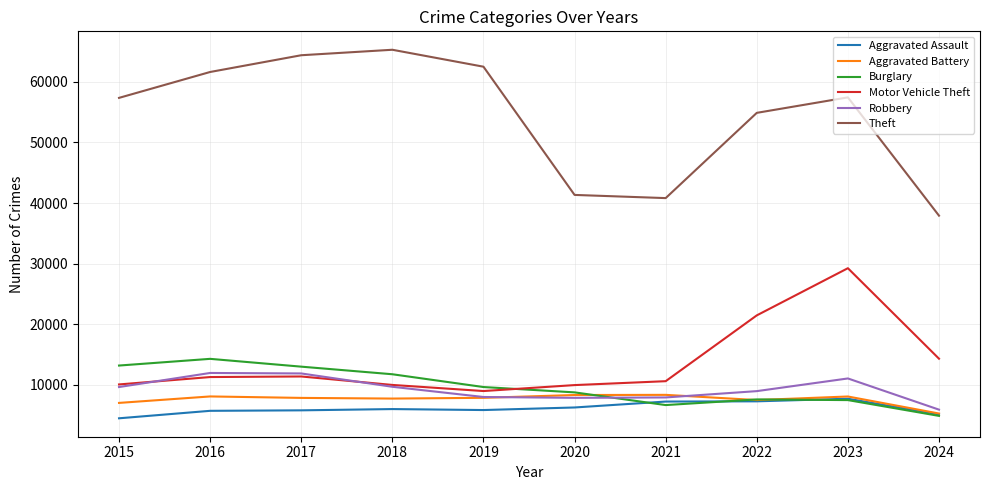

What is the maximum value for Motor Vehicle Theft?

29246